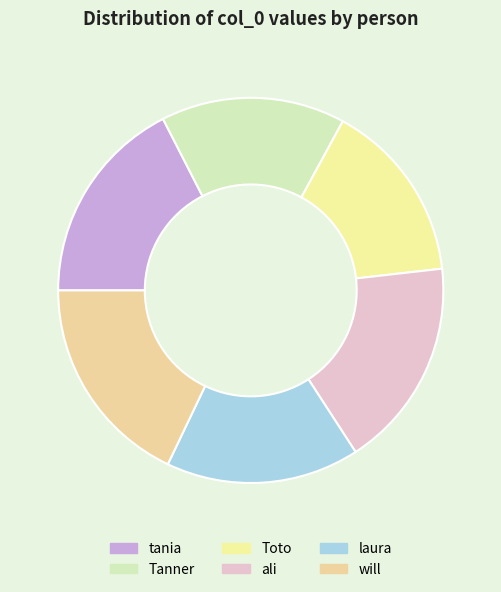

Which category has the smallest portion of the pie?

Toto